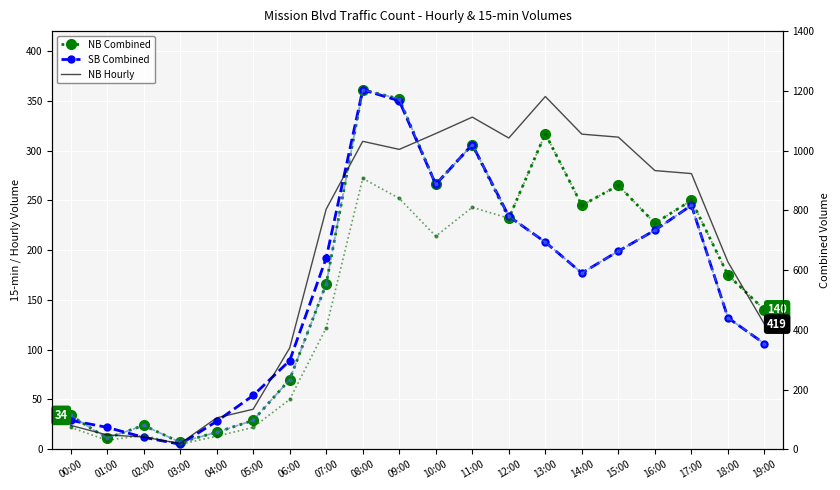

Which has a higher value, 15:00 or 08:00?

08:00